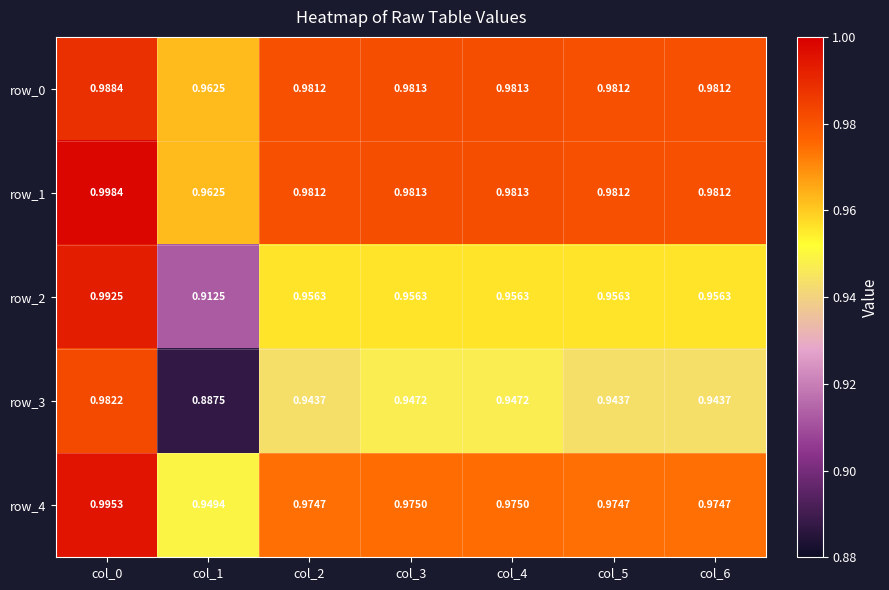

List the series in order of their peak value, highest first.

row_1, row_4, row_2, row_0, row_3